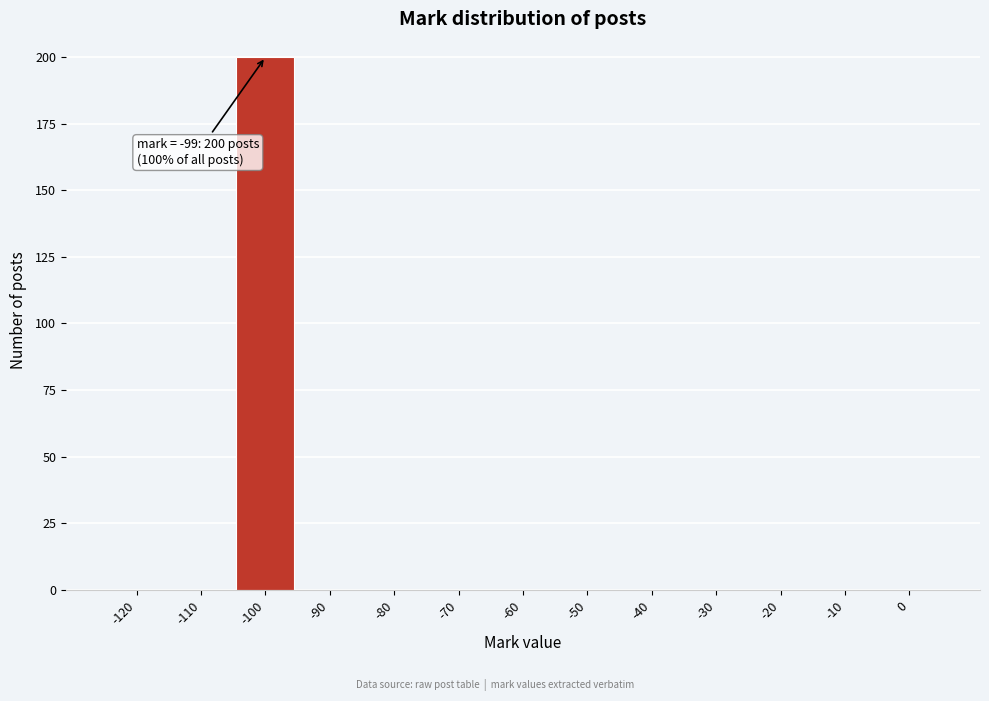

Reading right to left, extract all data points from this chart.

0=0	-10=0	-20=0	-30=0	-40=0	-50=0	-60=0	-70=0	-80=0	-90=0	-100=200	-110=0	-120=0